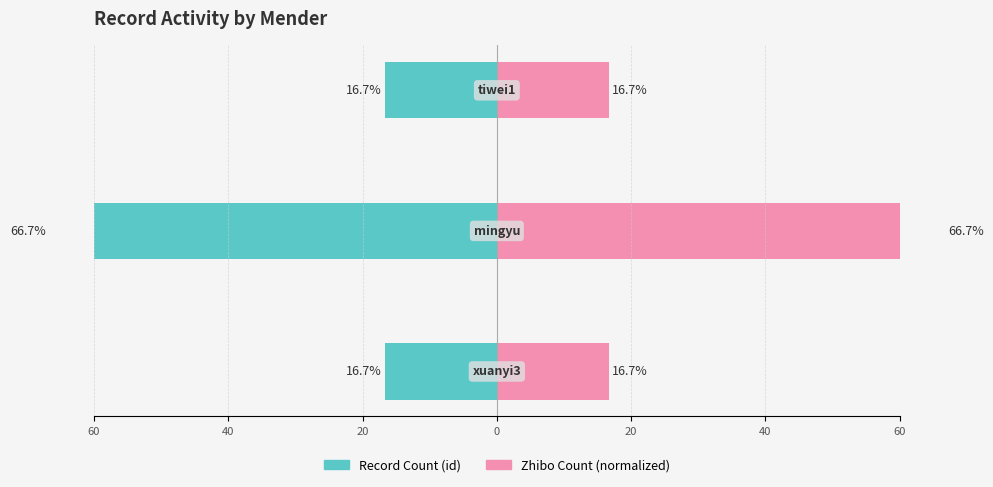

What is the difference between the maximum and minimum values in the Zhibo Count (normalized) series?

50.0